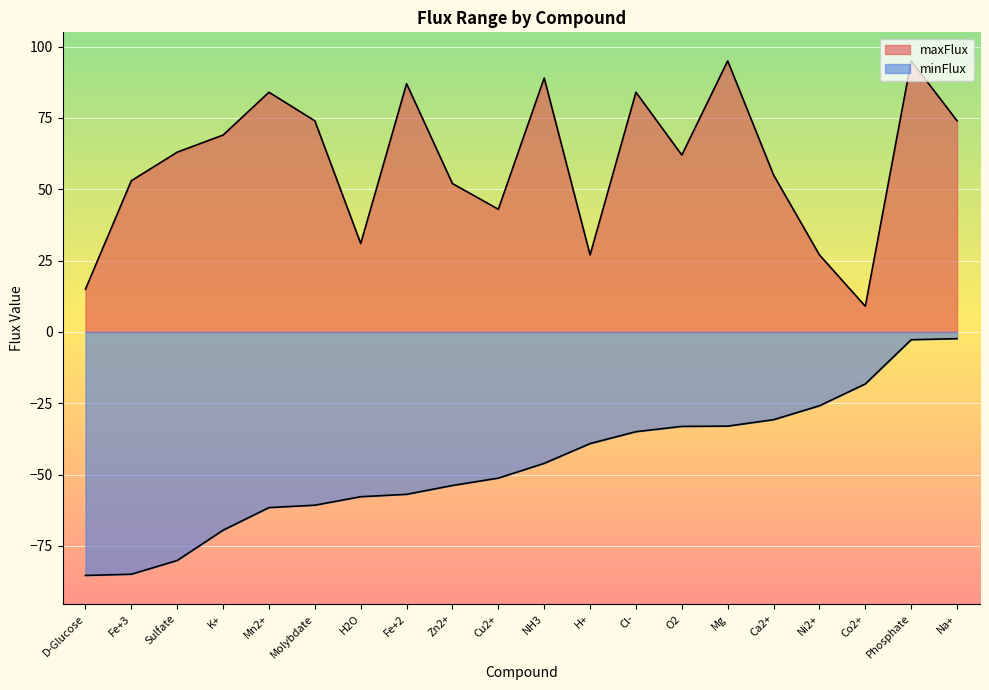

Does the chart display data point markers on the line(s)?

No